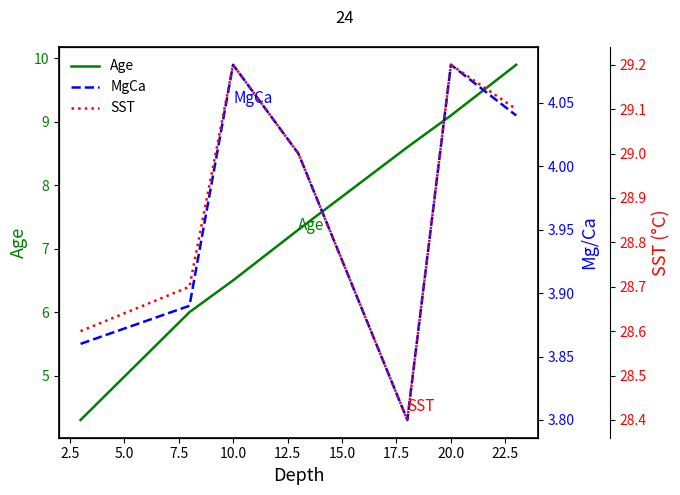

True or false: MgCa and SST cross at least once.

False